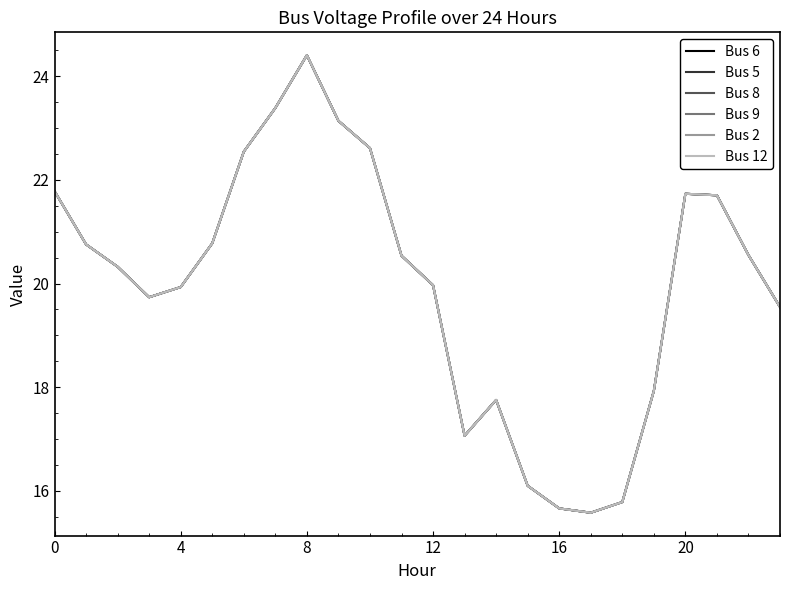

Is this an area chart (filled region under the line)?

No